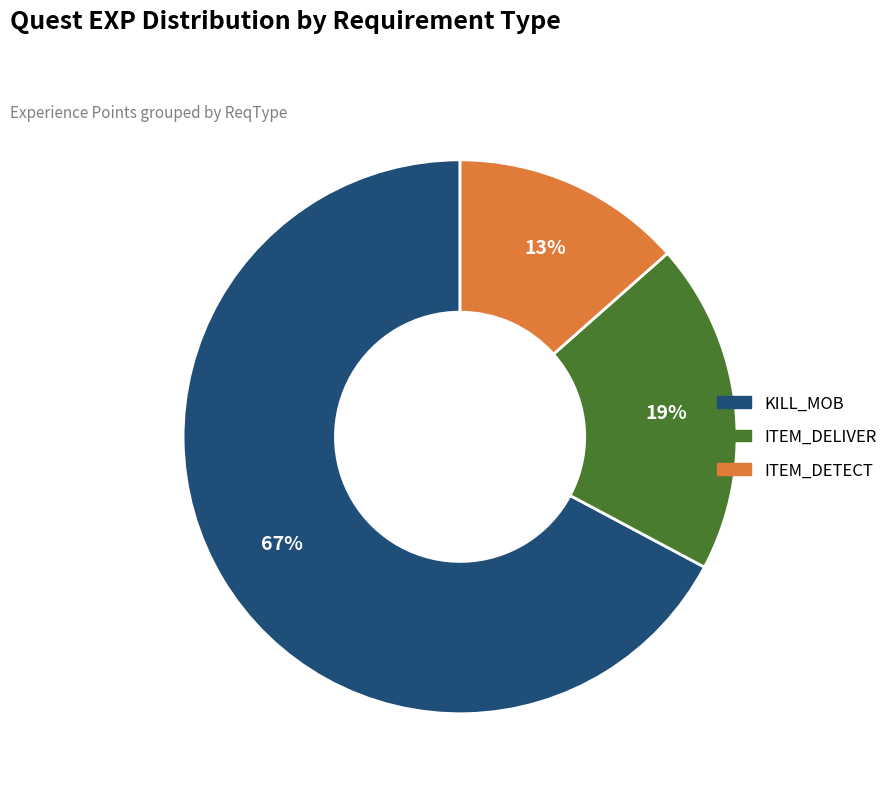

Does any single category account for the majority?

Yes